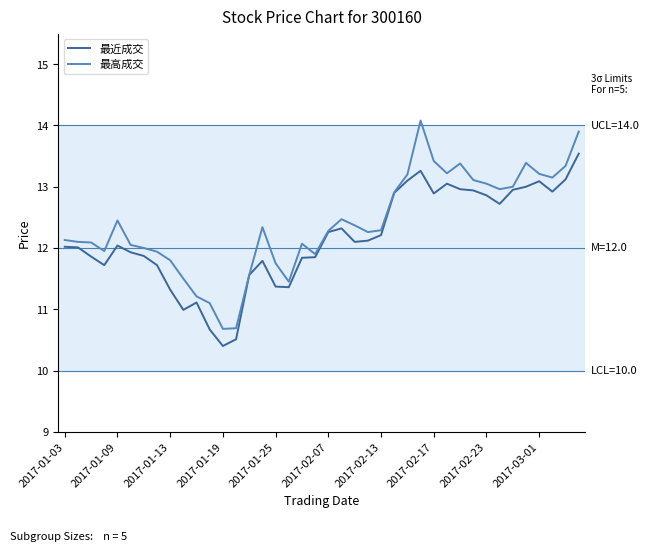

List the series in order of their peak value, lowest first.

最近成交, 最高成交